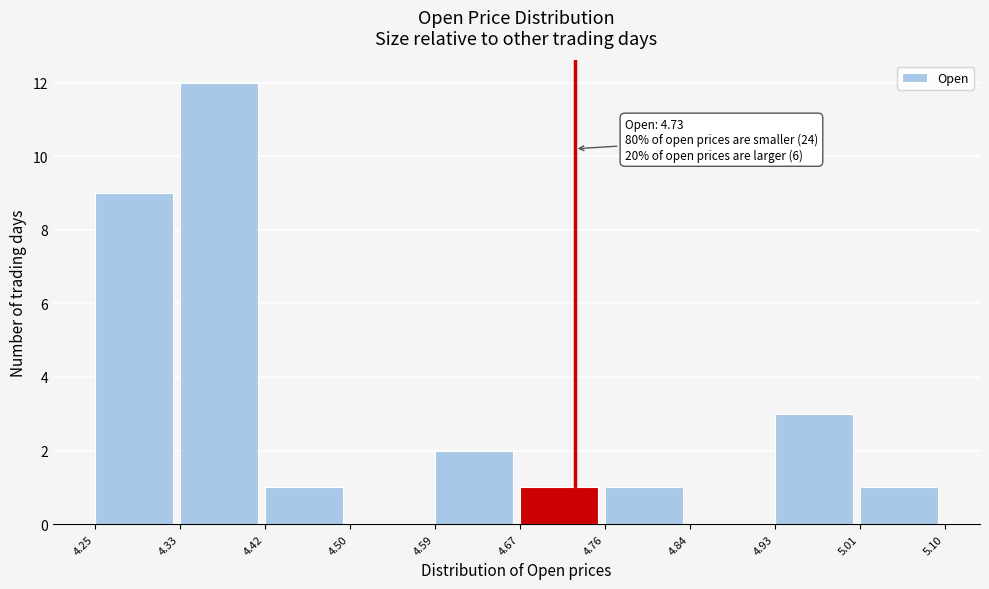

Which range on the x-axis has the tallest bar?

4.33 to 4.42